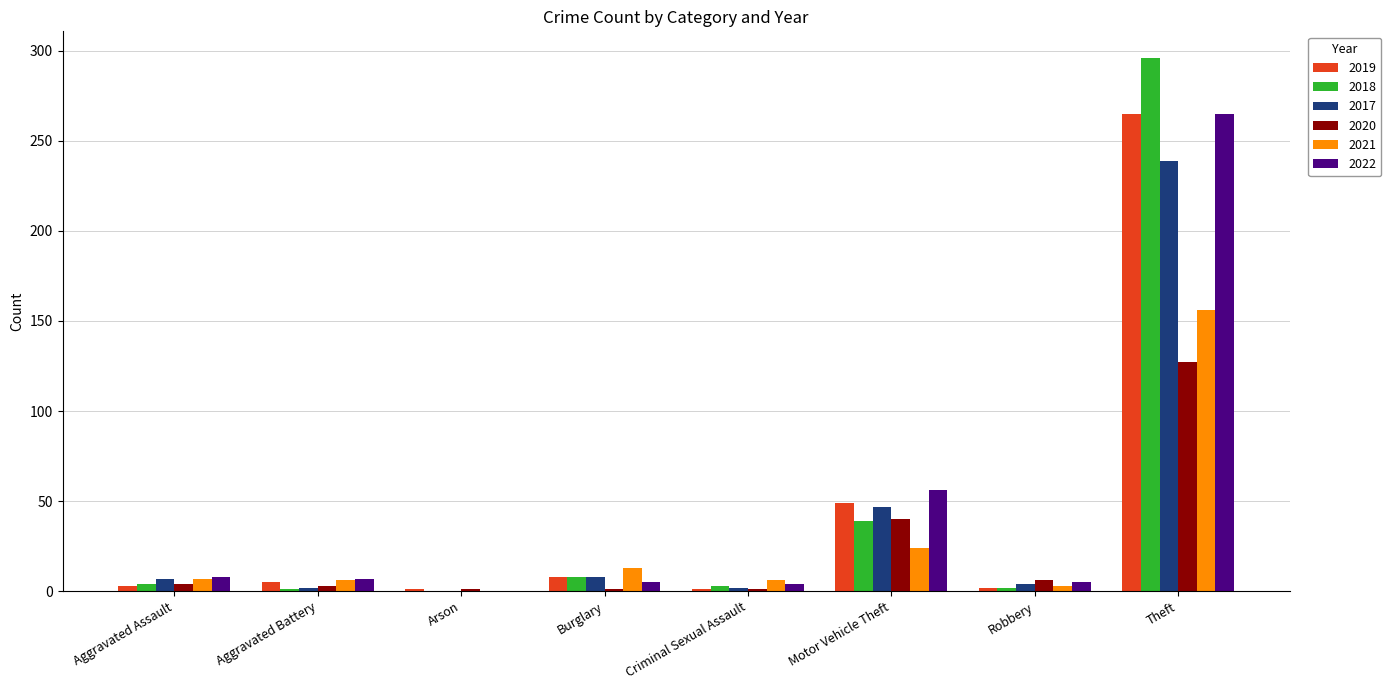

What are all the series names shown in the legend?

2019, 2018, 2017, 2020, 2021, 2022